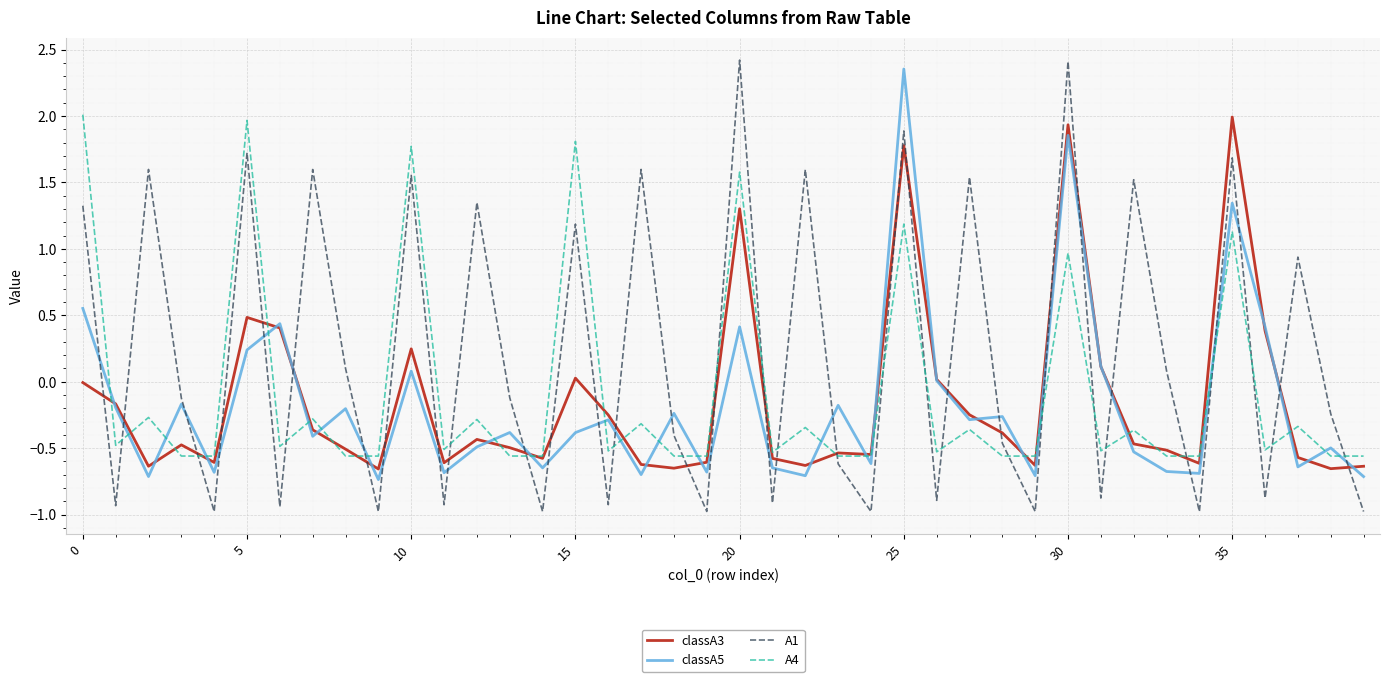

Which series has the largest range (max minus min)?

A1